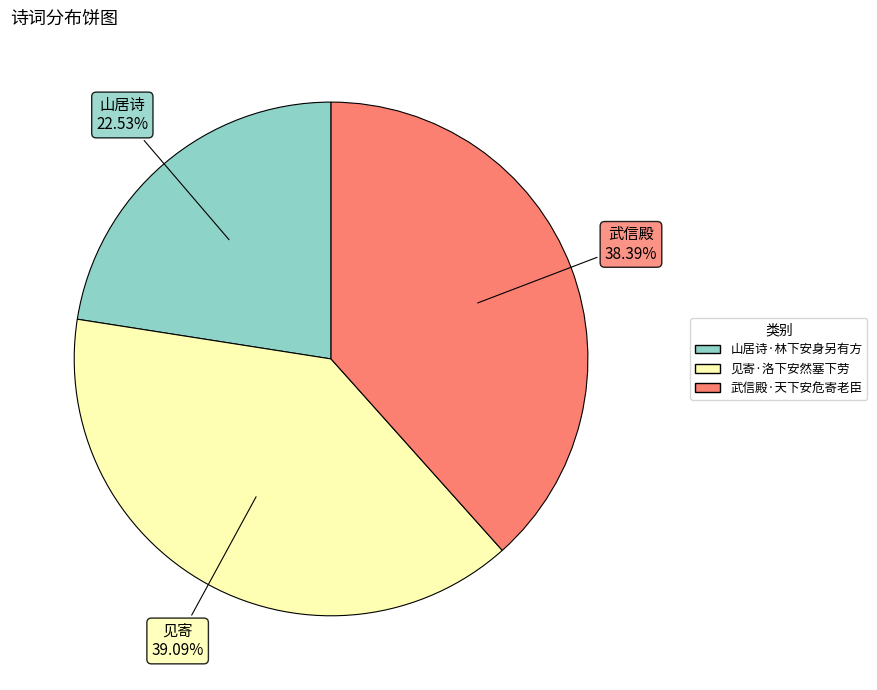

To the nearest percent, what is the combined percentage of 见寄·洛下安然塞下劳 and 武信殿·天下安危寄老臣?

77%